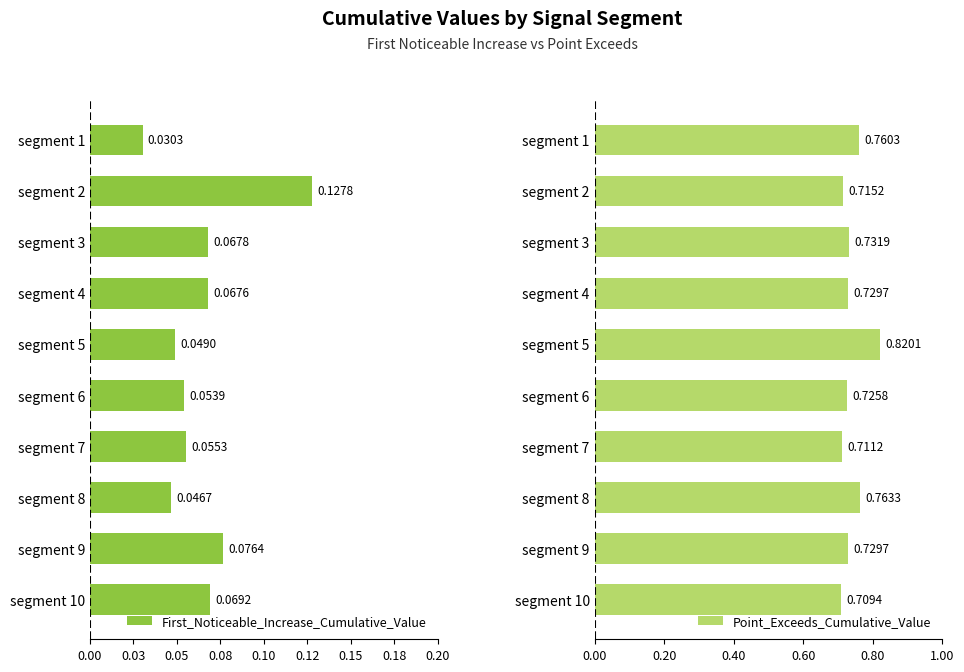

What is the value of the Point_Exceeds_Cumulative_Value bar at the 3rd from the left?

0.7